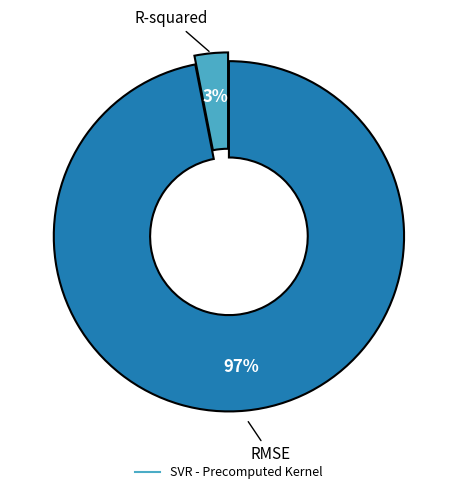

Does any single category account for the majority?

Yes